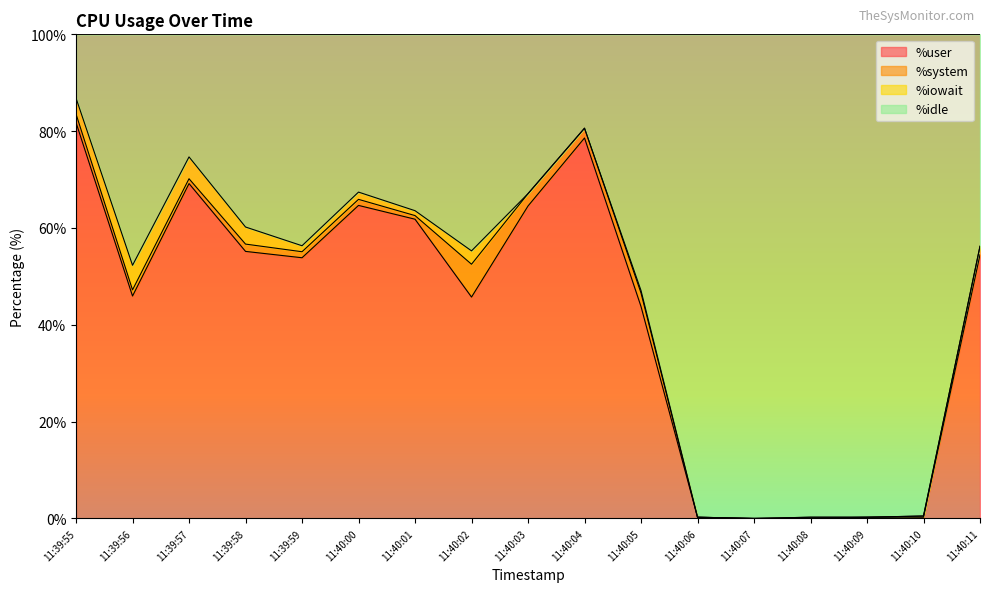

What is the total value across all series at 11:40:02?

100.0